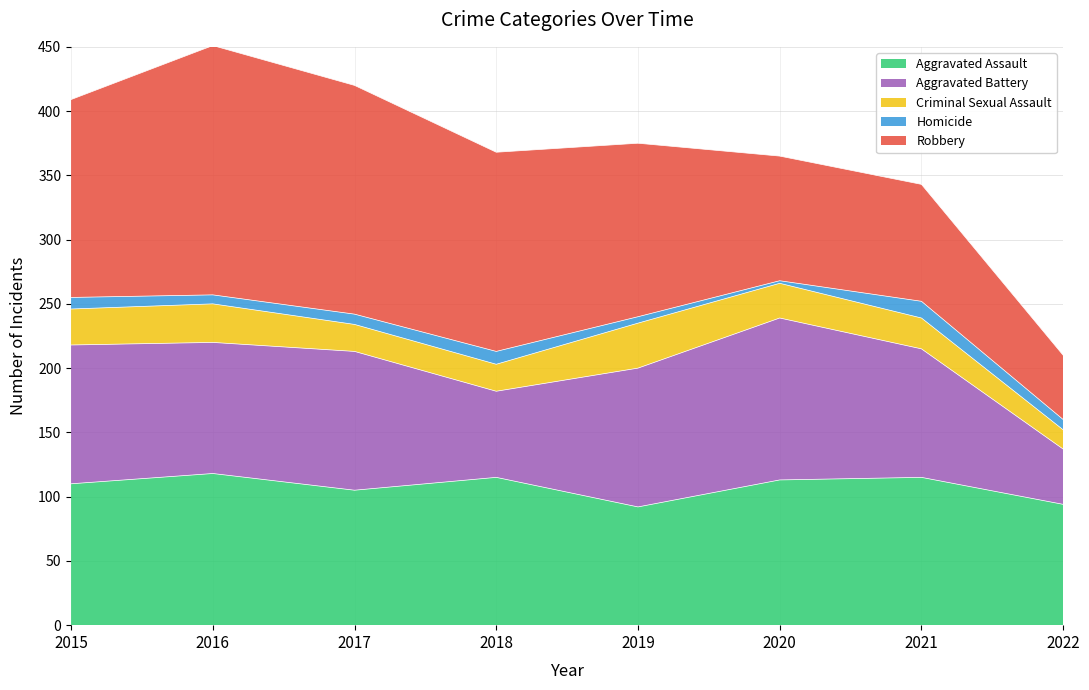

True or false: Aggravated Assault and Robbery intersect in this chart.

True